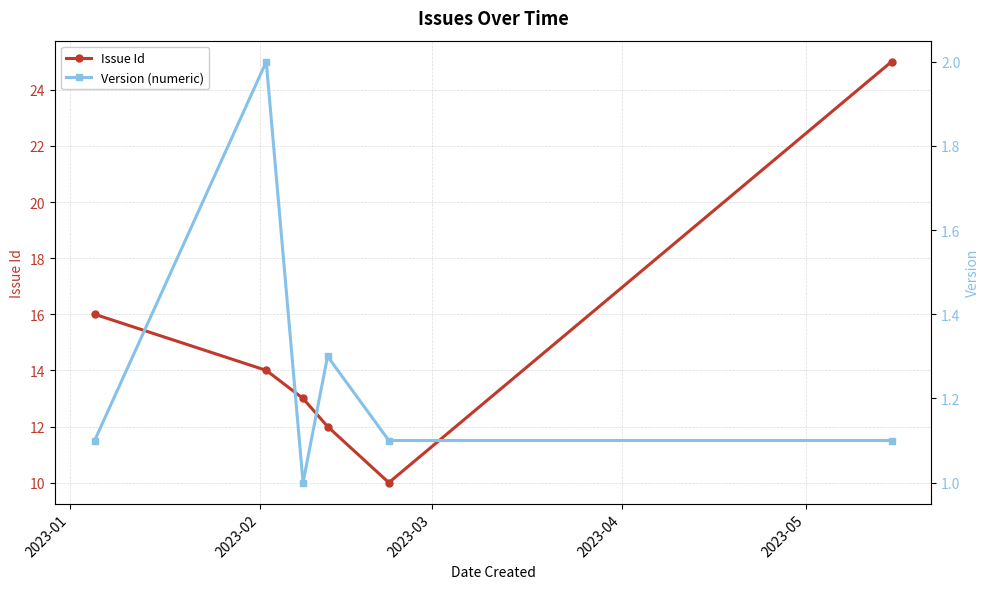

In Issue Id, how many points are lower than both neighbors (excluding endpoints)?

1